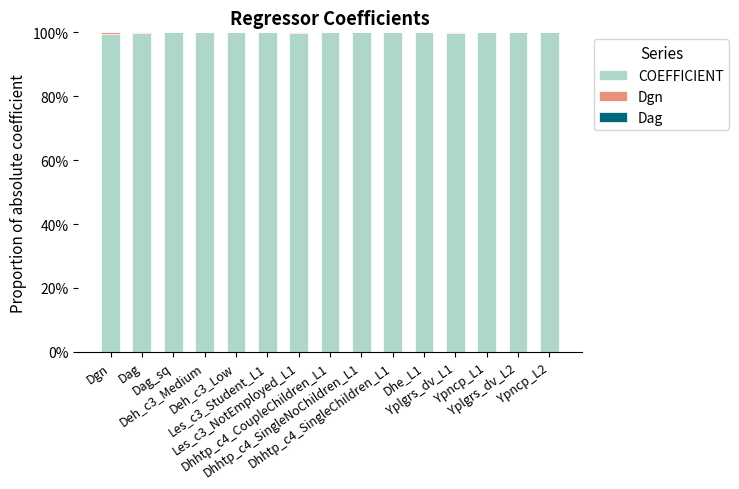

Does the chart contain stacked bars?

Yes